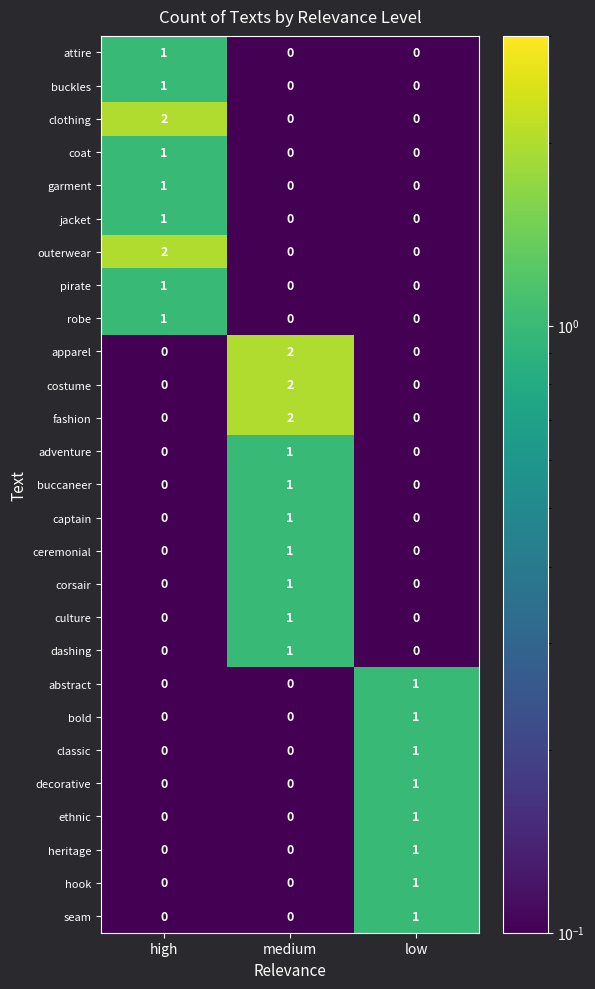

How many apparel values are between 0 and 2?

3